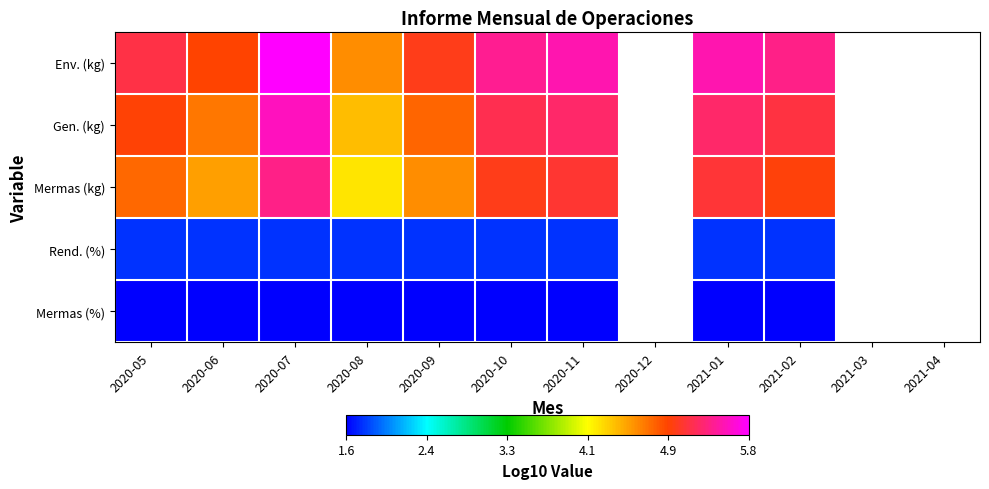

What is the lowest value of the Env. (kg) series?

4.6